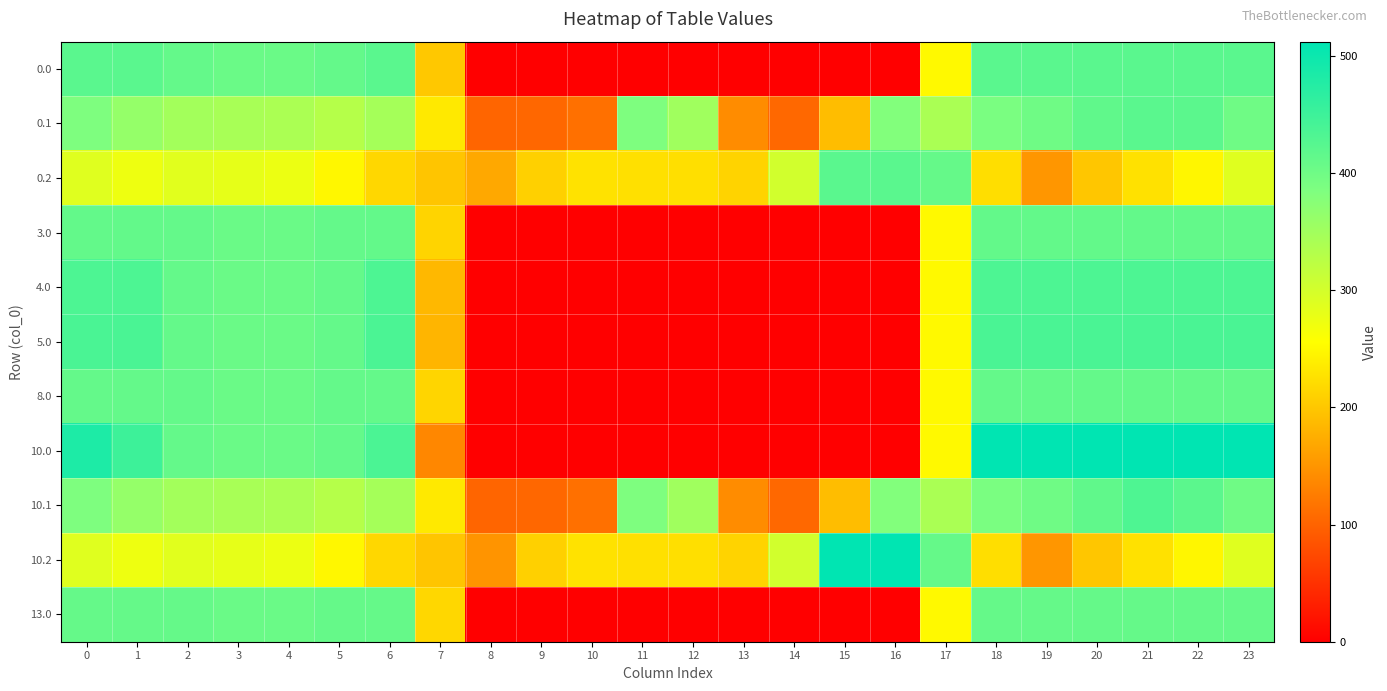

Rank the series at 21 from highest to lowest value.

10.0, 5.0, 4.0, 10.1, 0.0, 0.1, 3.0, 8.0, 13.0, 0.2, 10.2